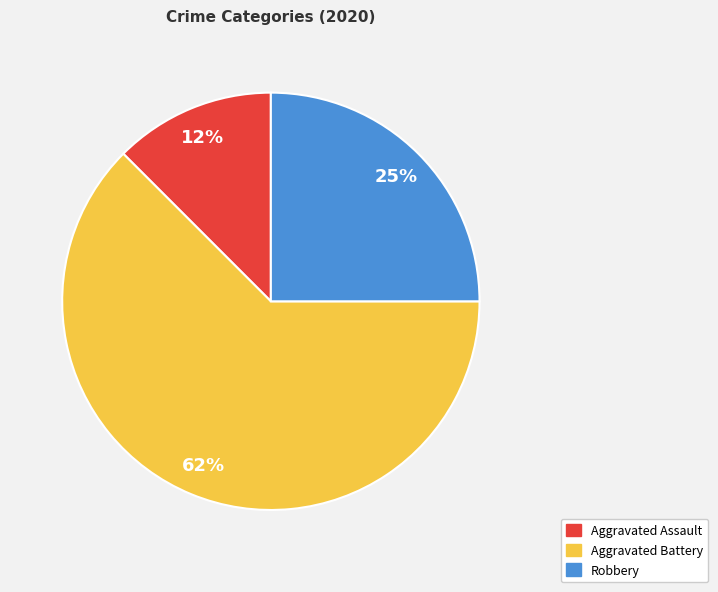

What is the smallest slice in the pie chart?

Aggravated Assault